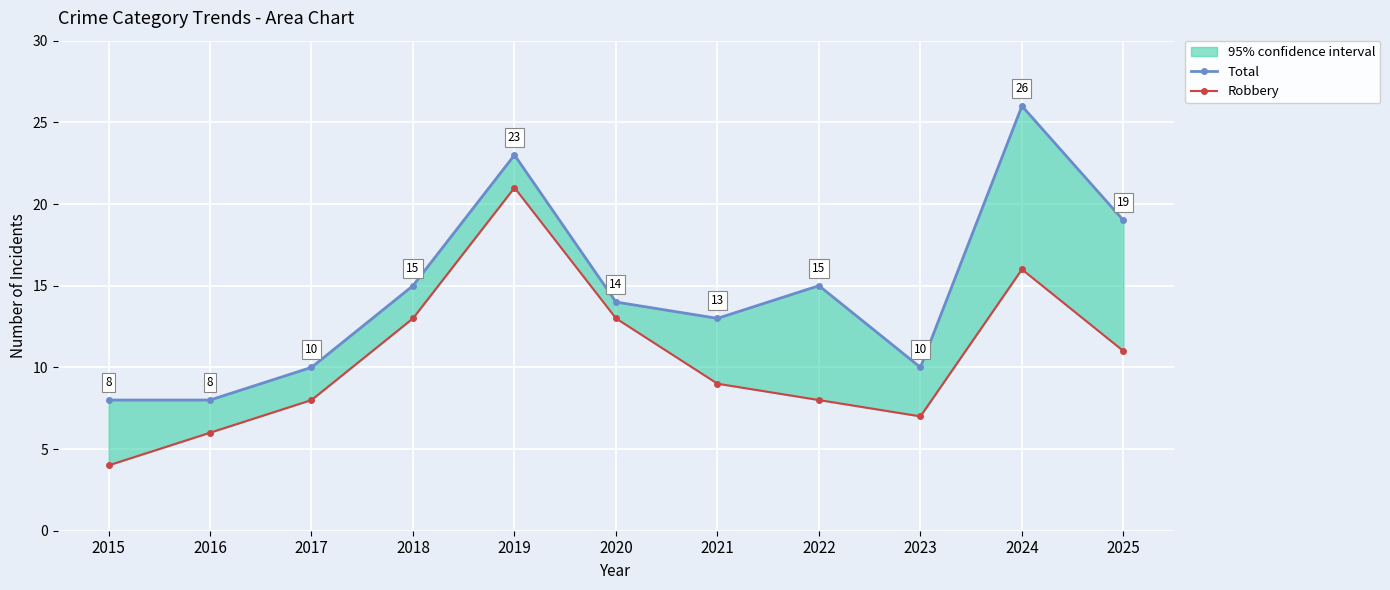

At which category is the sum across all series the highest?

2019